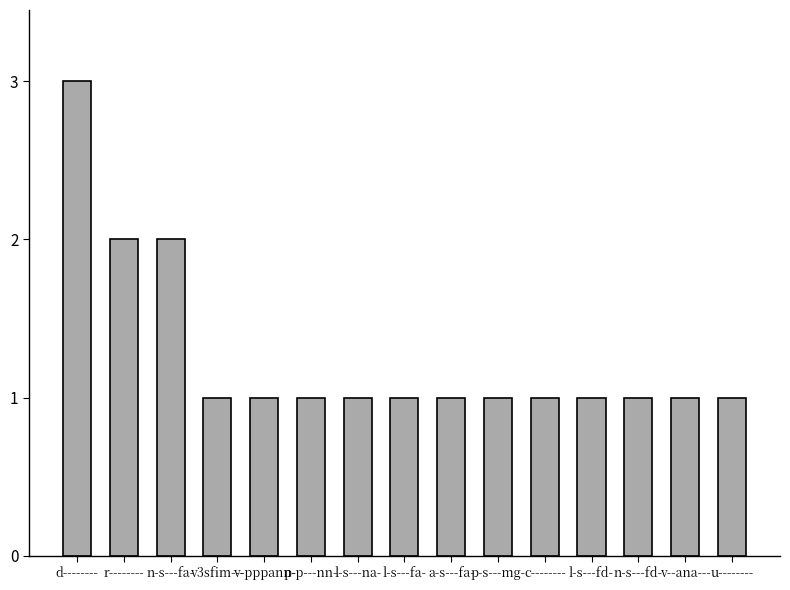

What is the approximate value at d--------?

3